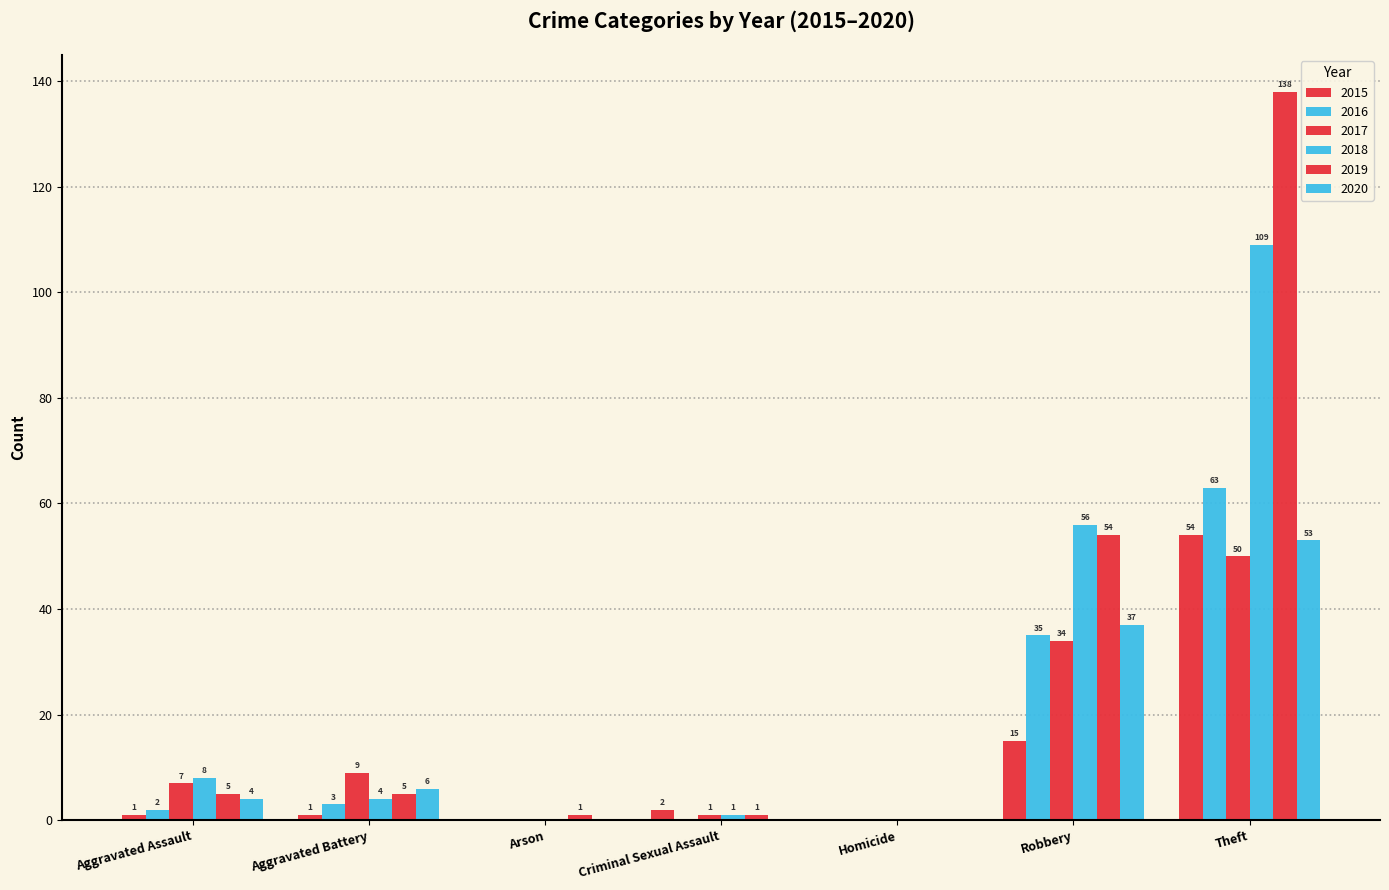

Which series has the largest total across all categories?

2019